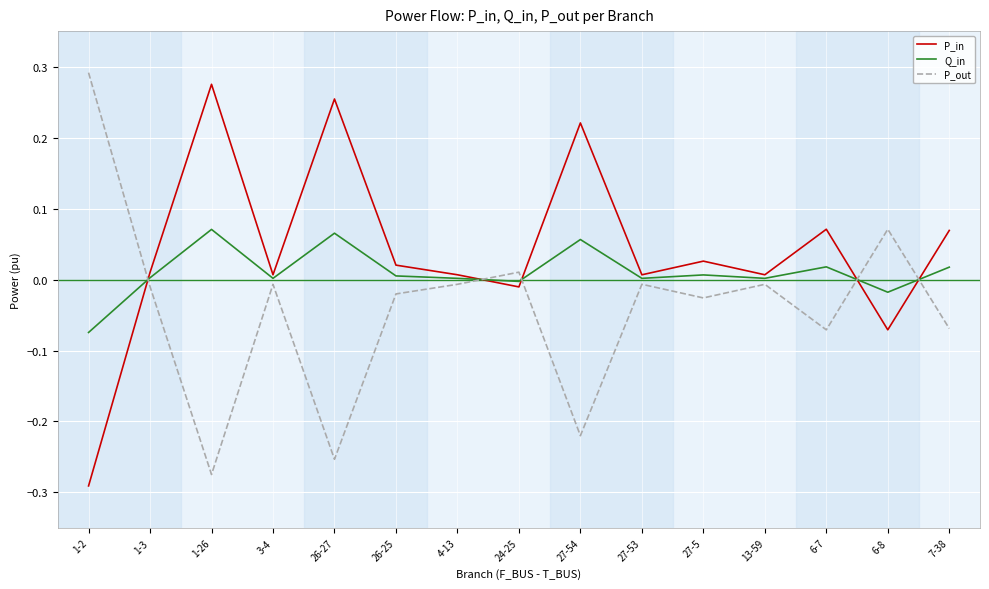

What position from the right is 24-25?

8